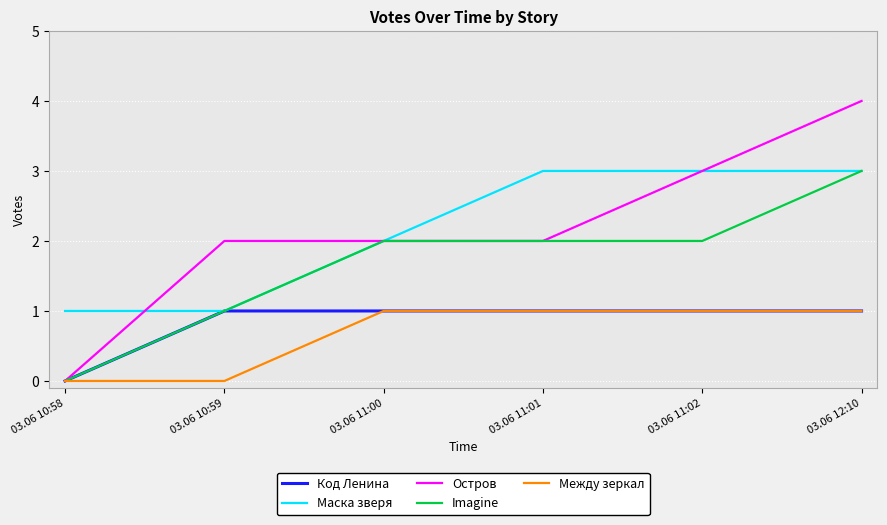

Which series has the largest range (max minus min)?

Остров